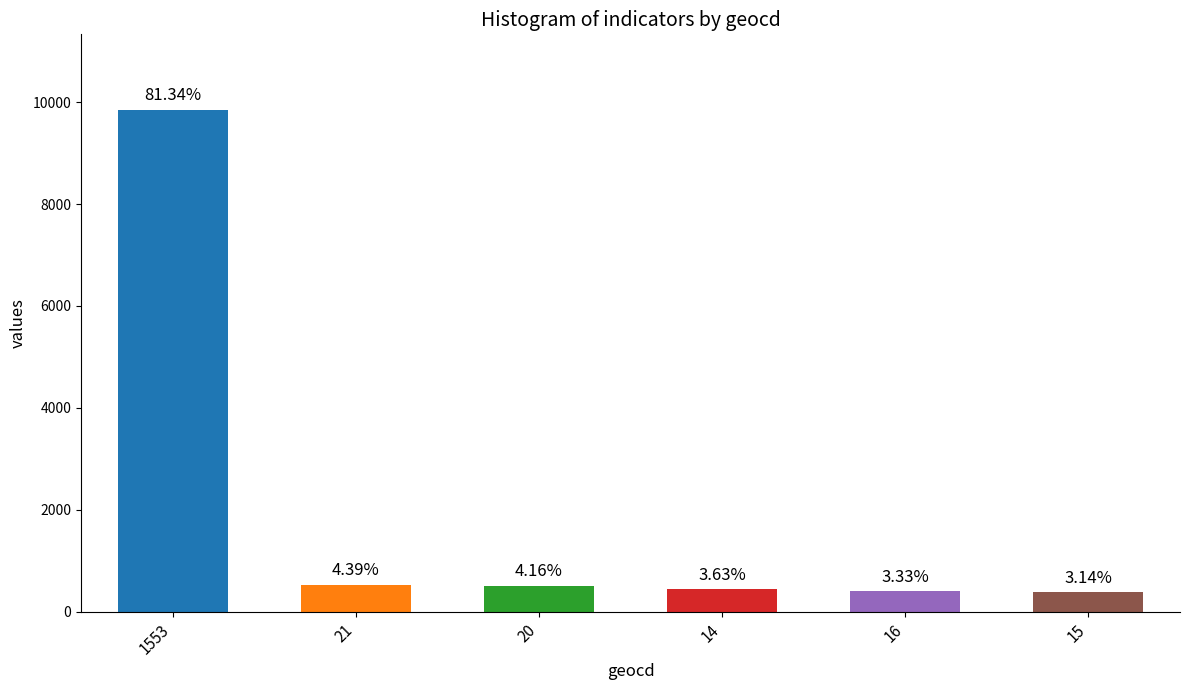

How many bars are there in total?

6